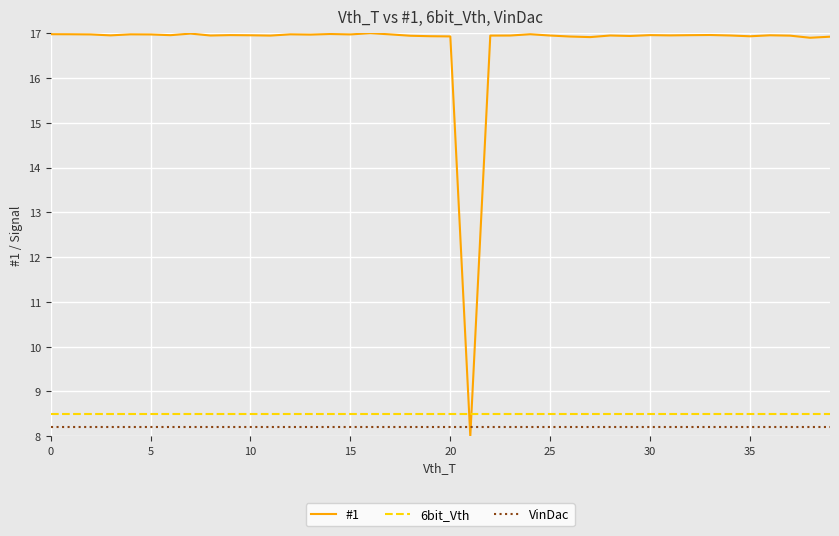

What is the average value of the #1 series?

16.7